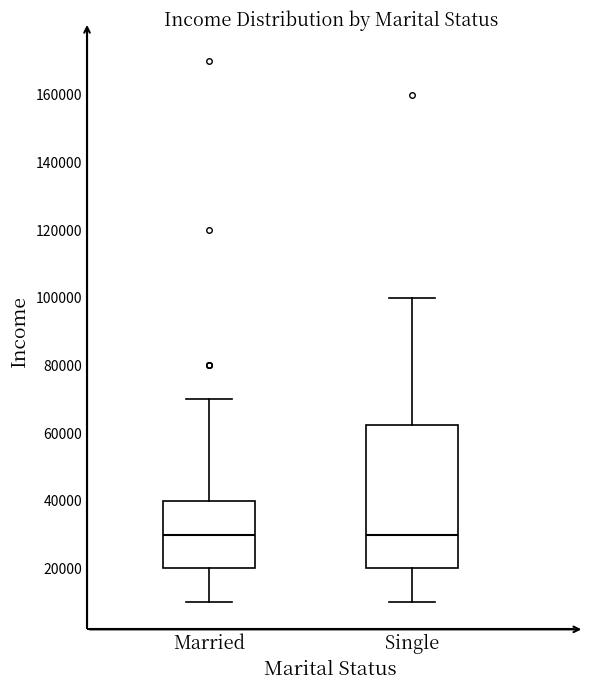

Reading left to right, read every box against the y-axis: the position of its median line, the range the box covers, and the ends of its whiskers. The values are not printed on the chart, so give them approximately, as read against the axis.

Married: median 30000, box 20000 to 40000, whiskers 10000 to 70000
Single: median 30000, box 20000 to 62000, whiskers 10000 to 100000